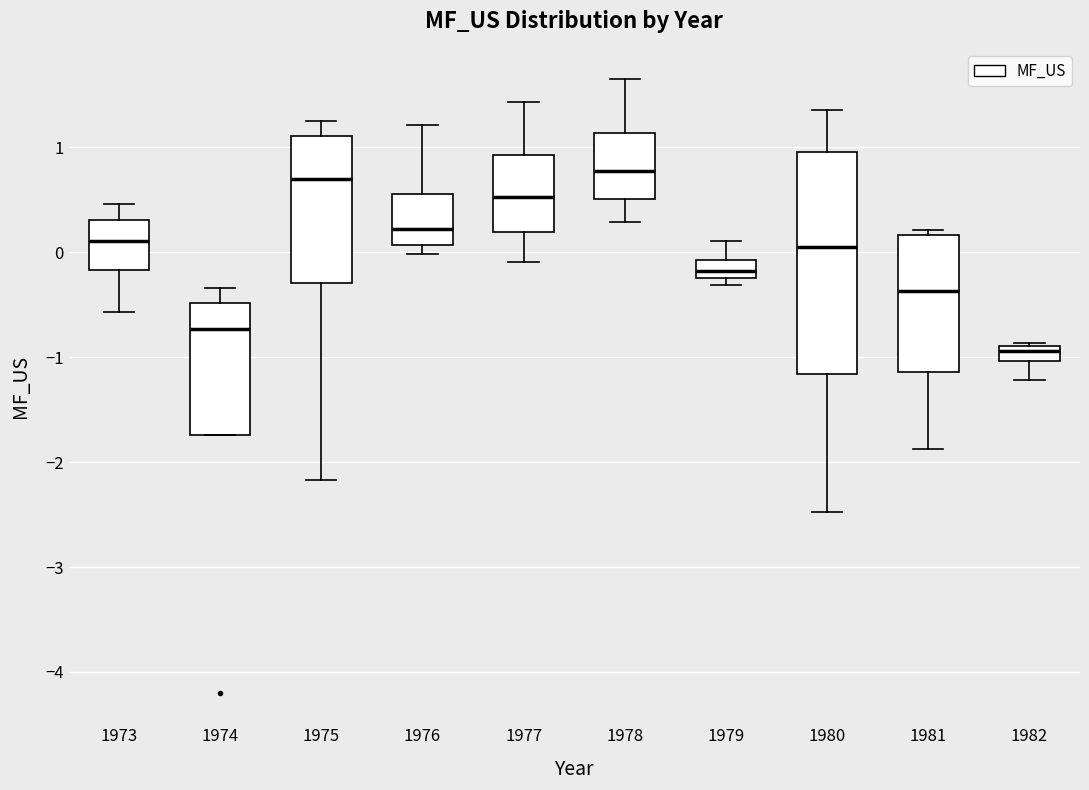

Which box has the lowest median line?

1982